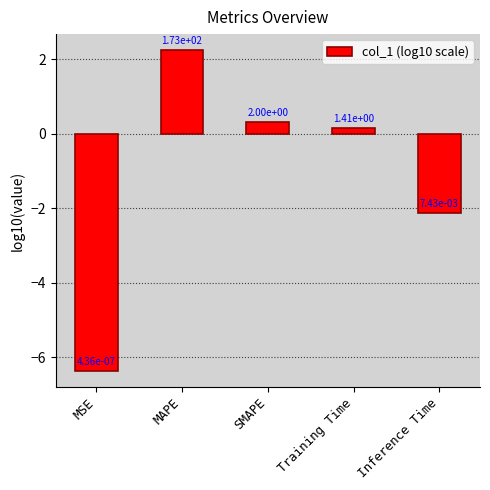

What is the difference between the maximum and minimum values?

8.6